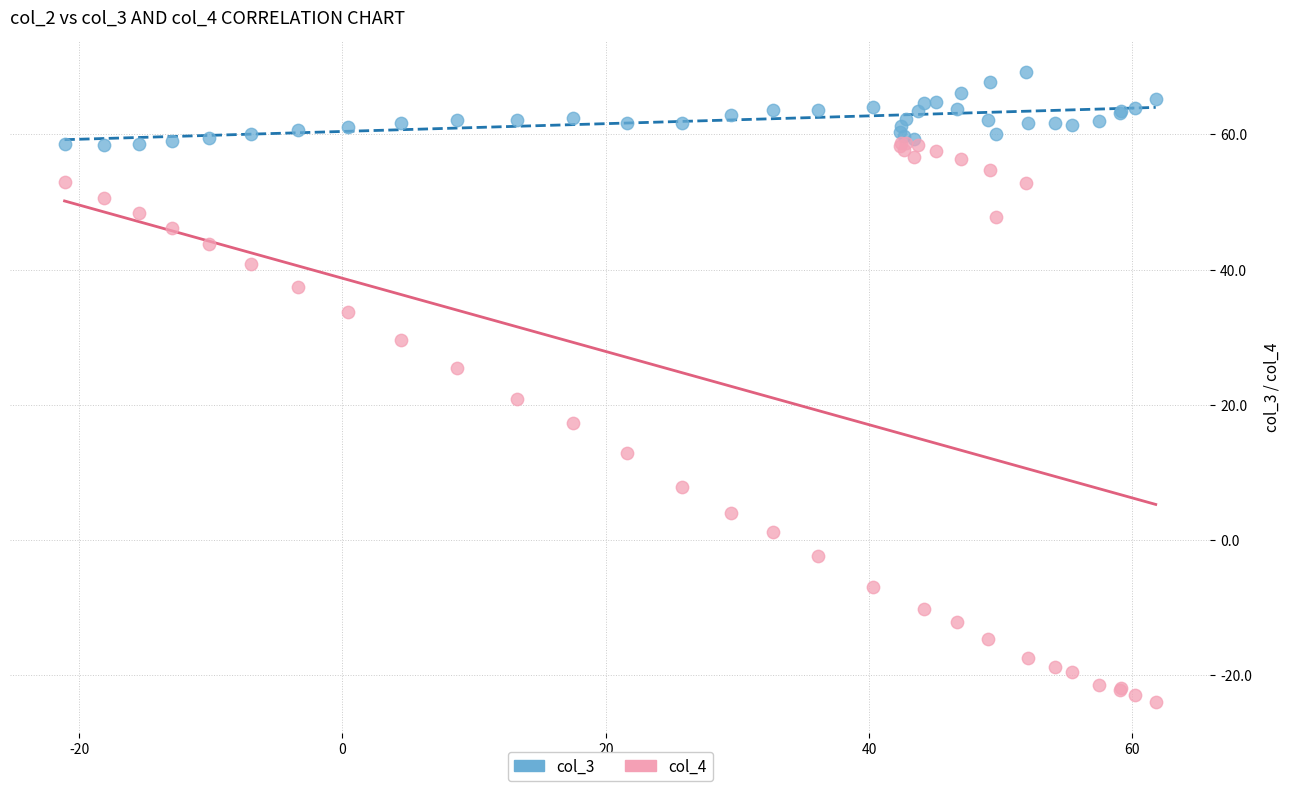

What are all the series names shown in the legend?

col_3, col_4